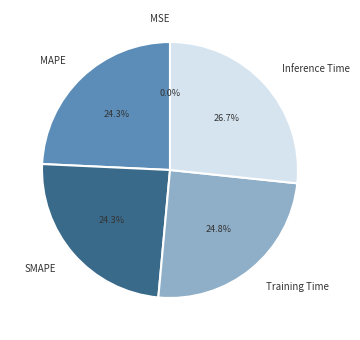

The MAPE slice represents 24% of the pie. True or false?

True